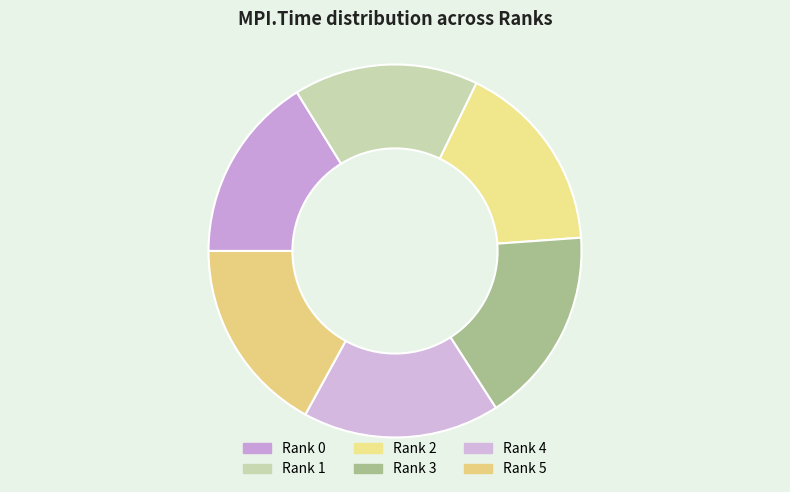

How many segments does this pie chart have?

6